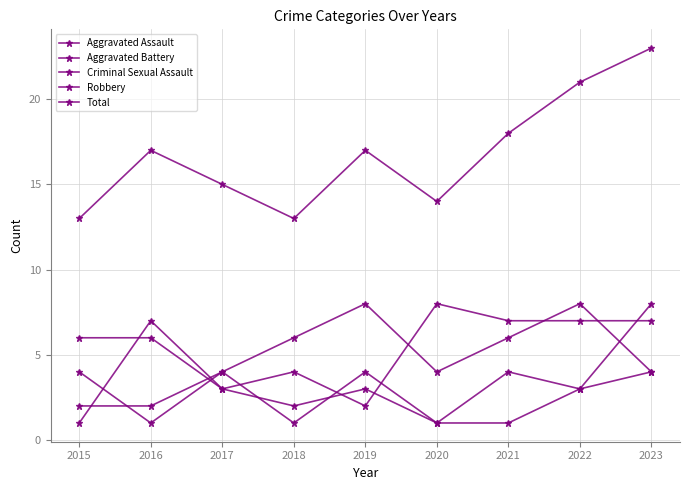

Is this an area chart (filled region under the line)?

No